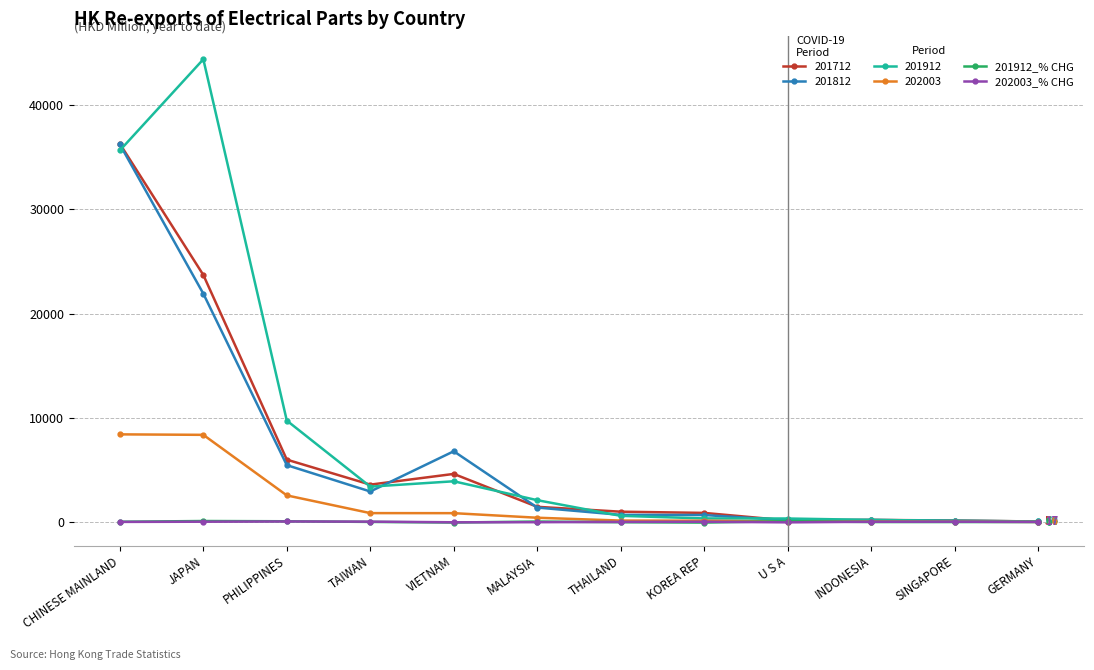

Which series has the widest spread of values?

201912